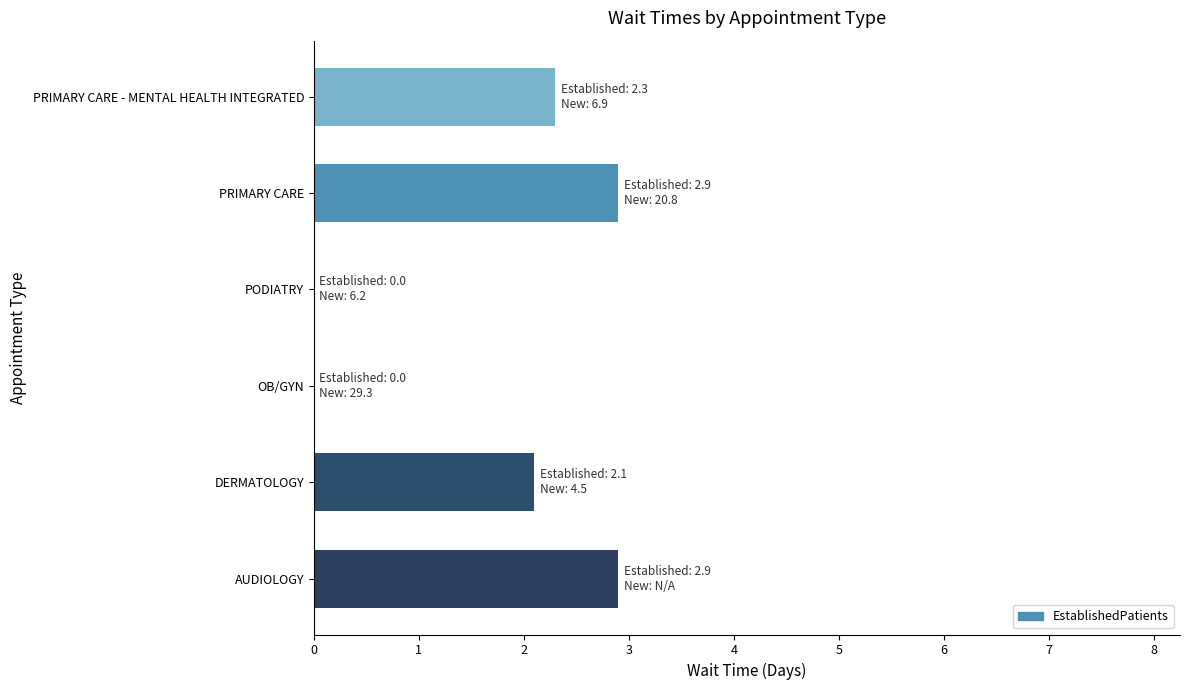

What is the change in value from AUDIOLOGY to OB/GYN?

-2.9